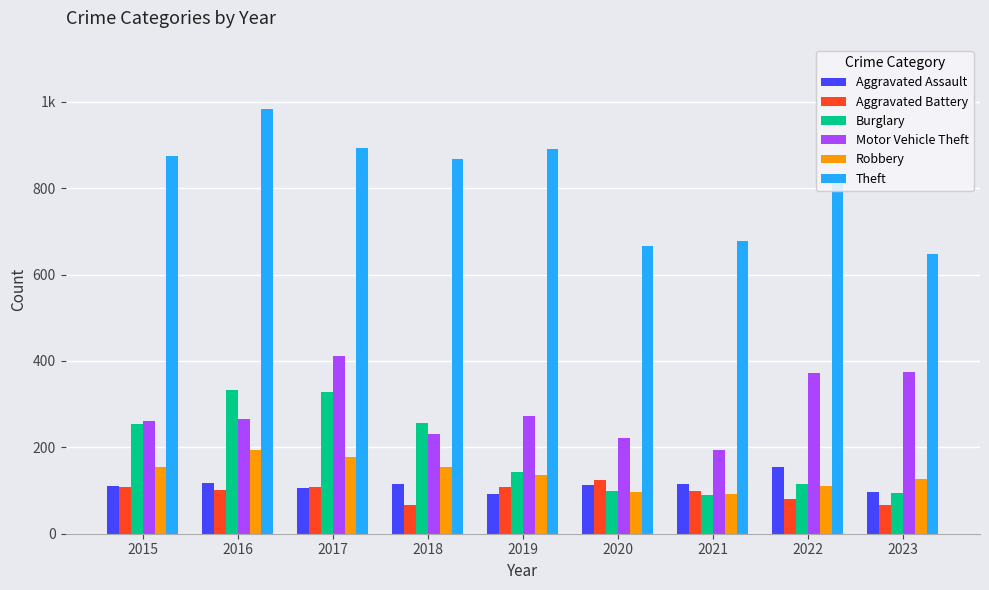

Reading left to right, transcribe all the data shown in this chart.

Aggravated Assault: 110	118	105	115	92	113	115	154	97
Aggravated Battery: 108	102	108	67	108	125	100	81	66
Burglary: 254	333	329	257	143	100	90	116	94
Motor Vehicle Theft: 261	265	411	231	273	221	193	373	375
Robbery: 154	194	178	155	135	97	91	111	127
Theft: 874	984	892	868	891	666	678	820	648